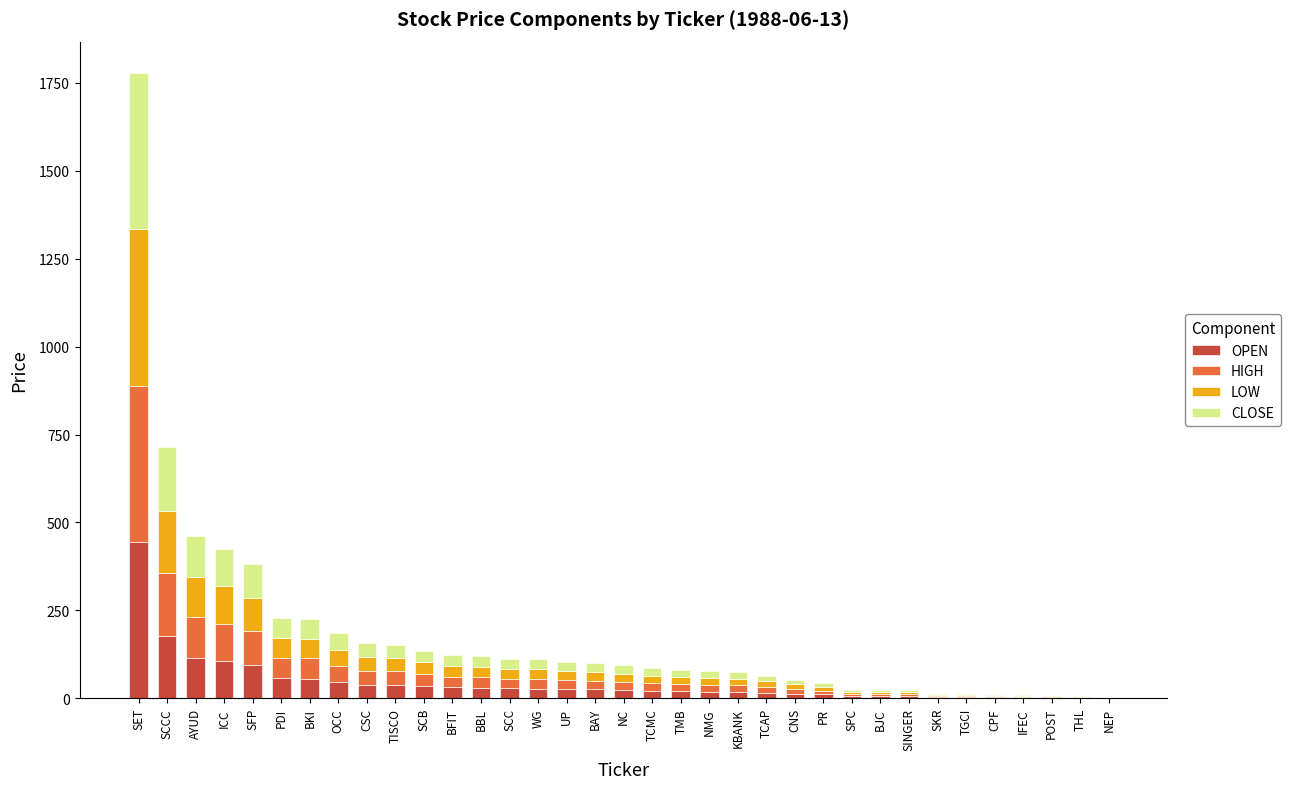

At which label does OPEN reach its peak?

SET